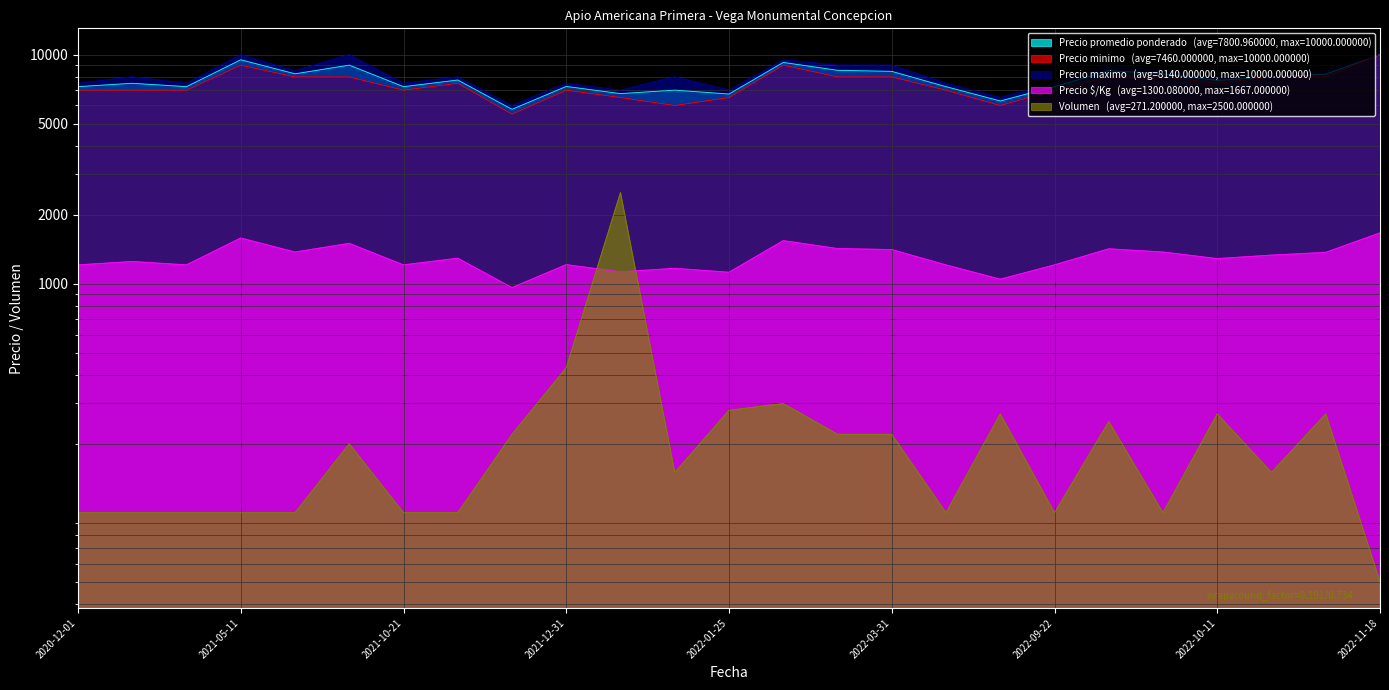

Which has a higher value, 2022-06-14 or 2022-03-31?

2022-03-31